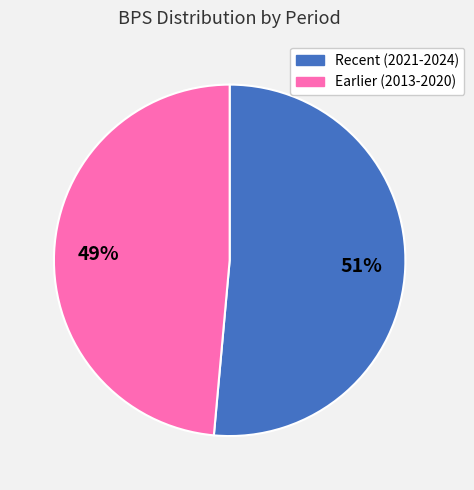

The Earlier (2013-2020) slice represents 60% of the pie. True or false?

False